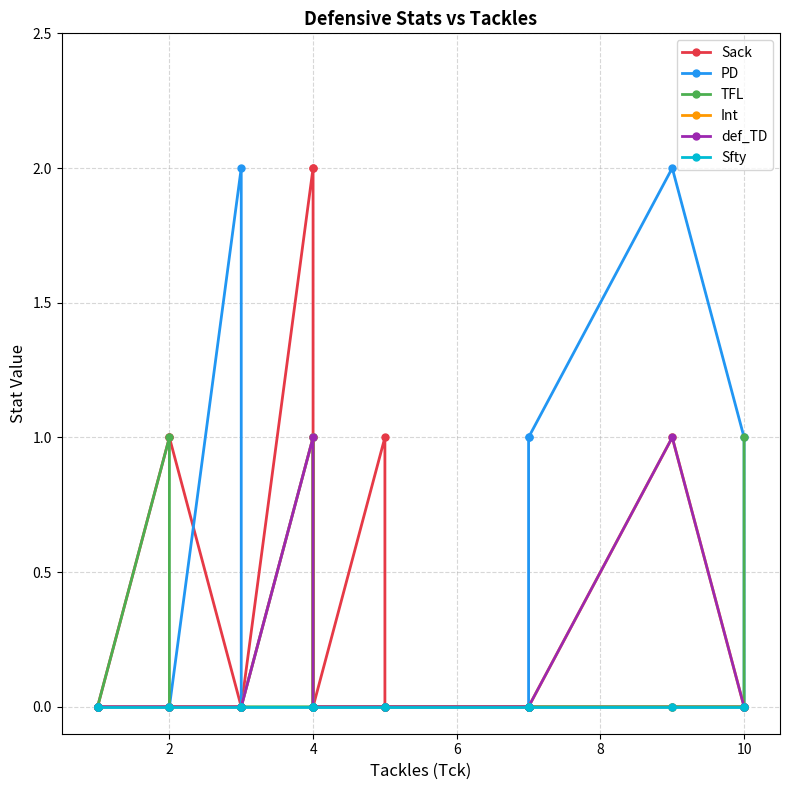

List the series in order of their peak value, highest first.

Sack, PD, TFL, Int, def_TD, Sfty